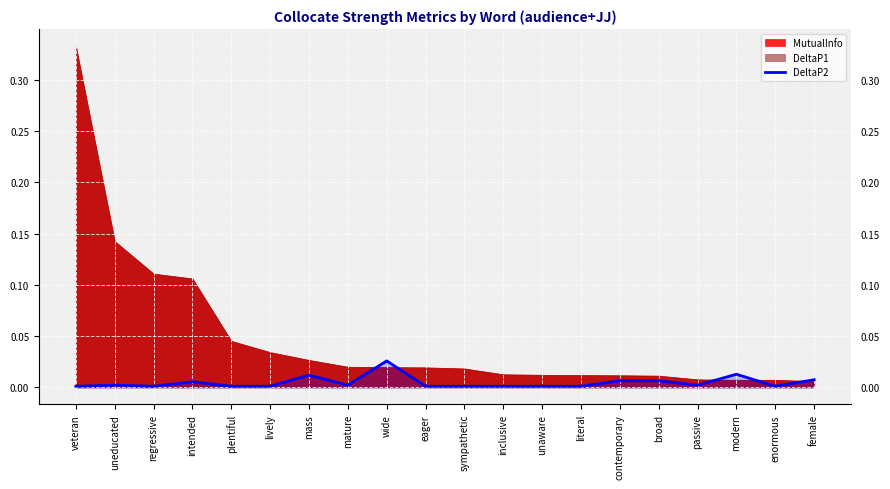

What position from the right is plentiful?

16